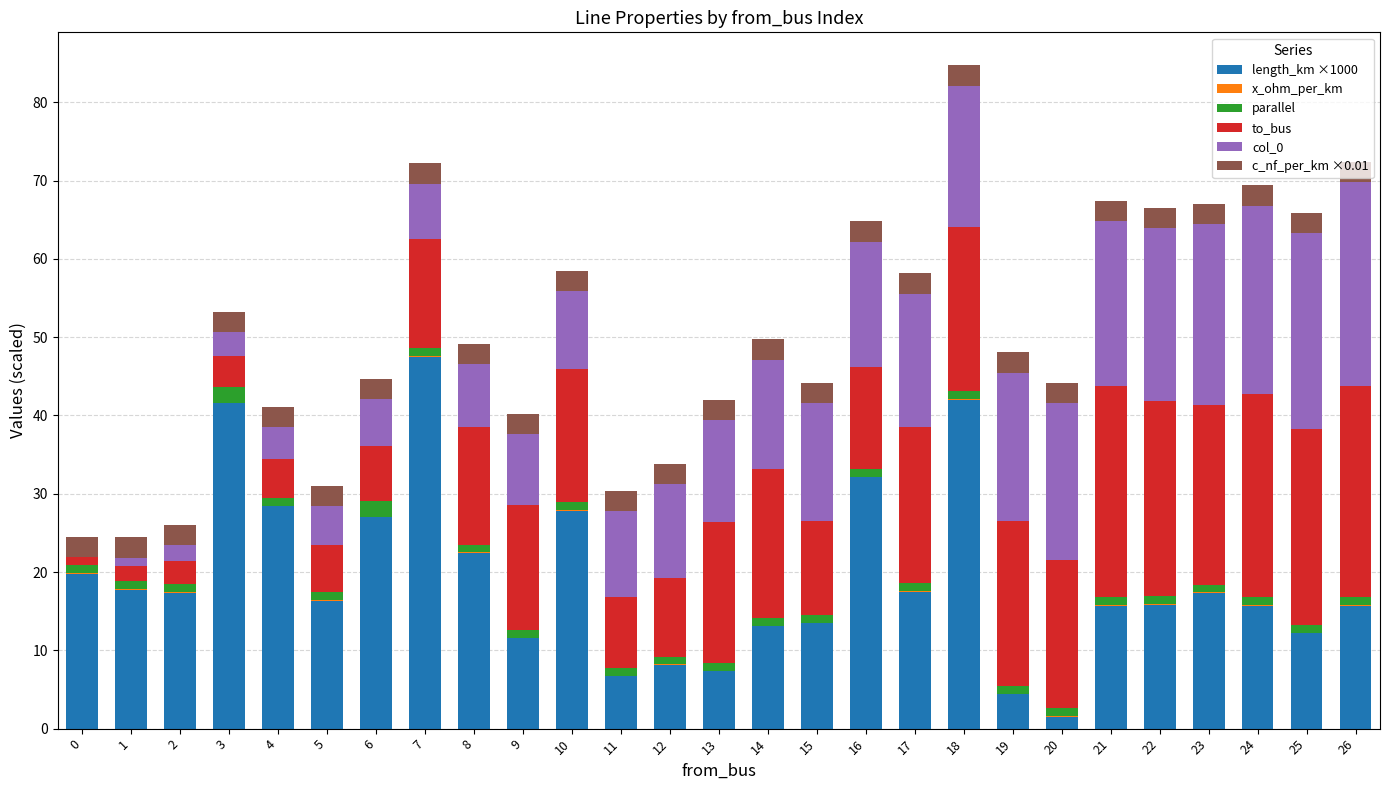

At which category is the sum across all series the highest?

18